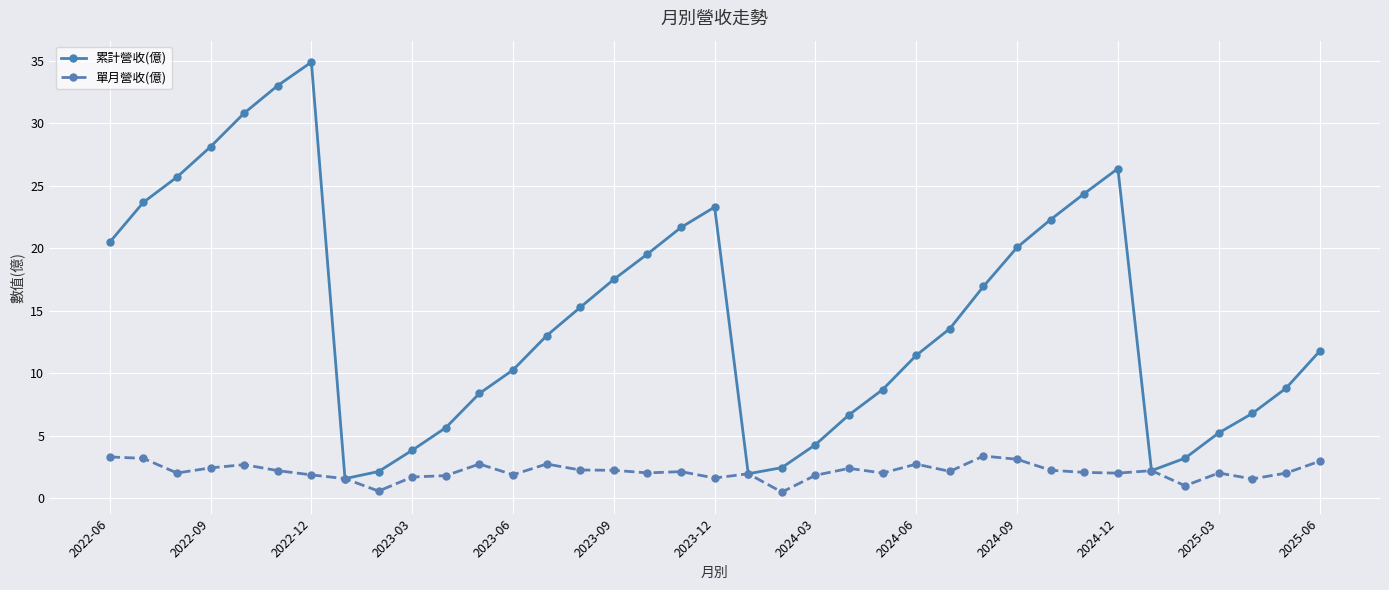

Which series has the largest range (max minus min)?

累計營收(億)